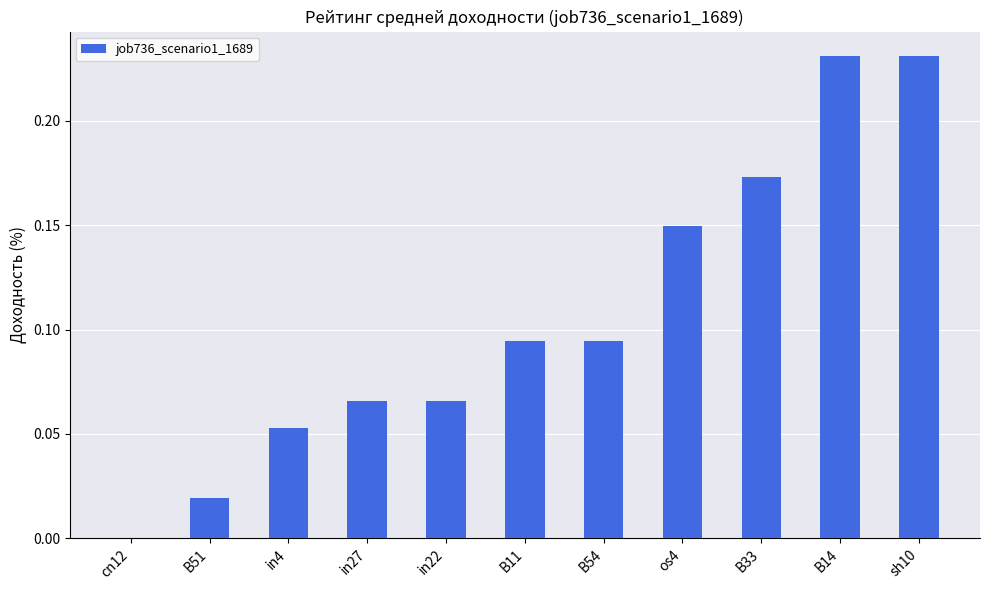

What is the sum of all values?

1.2